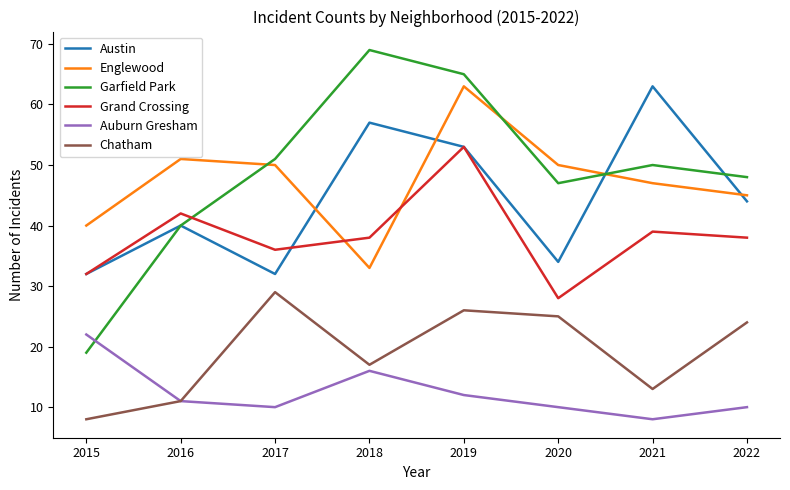

The Auburn Gresham series shows 8 at 2021. True or false?

True